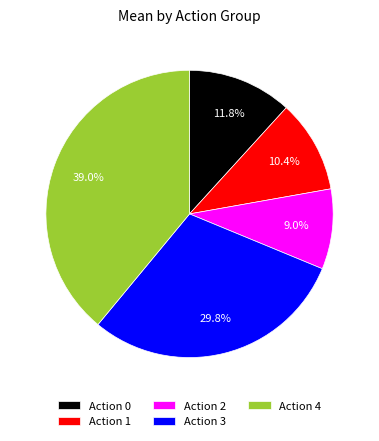

Count the number of slices in the pie.

5